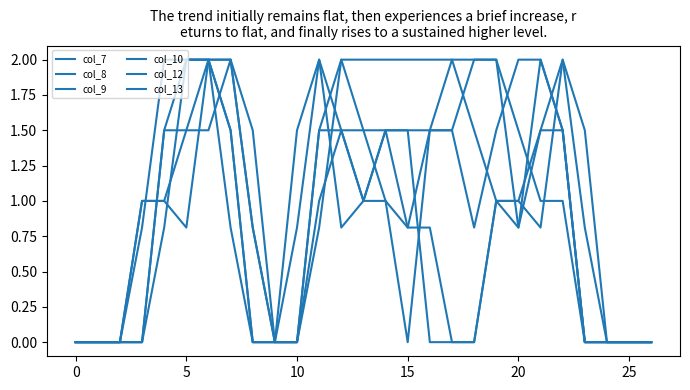

At which category does the chart reach its peak across all series?

5